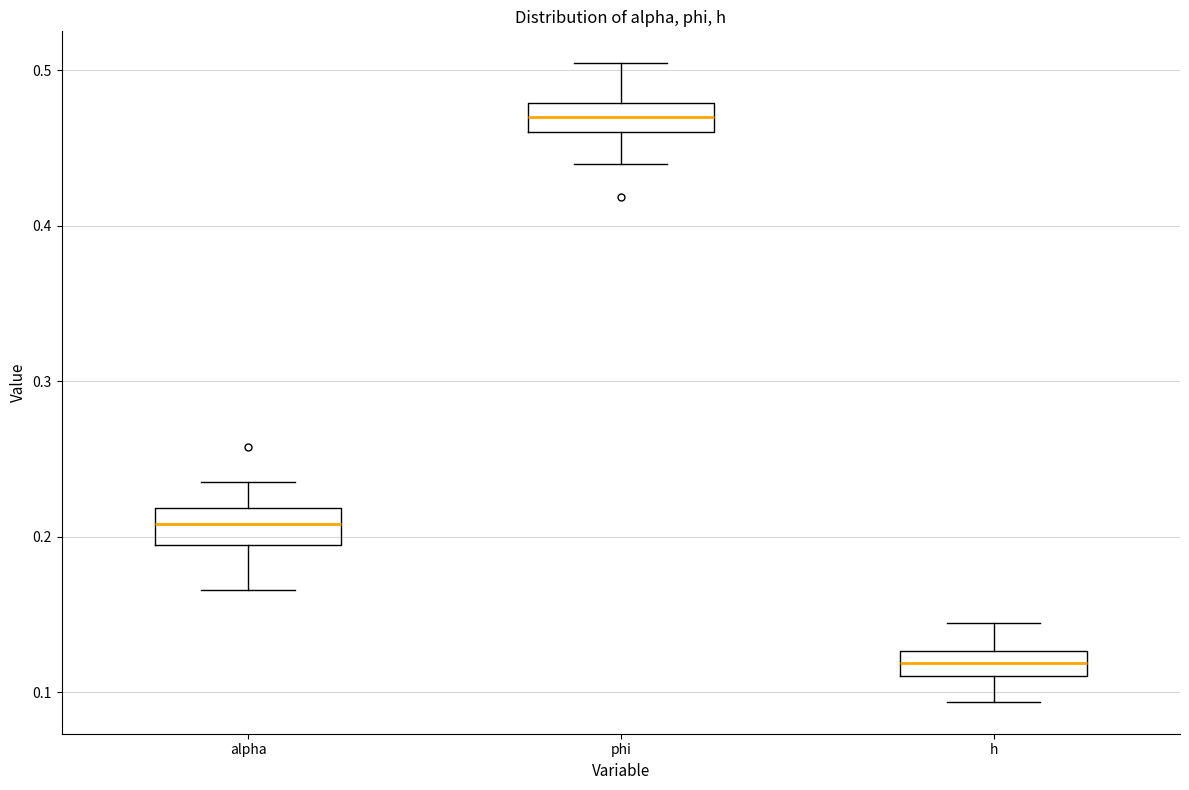

Which box's median line is the lowest?

h